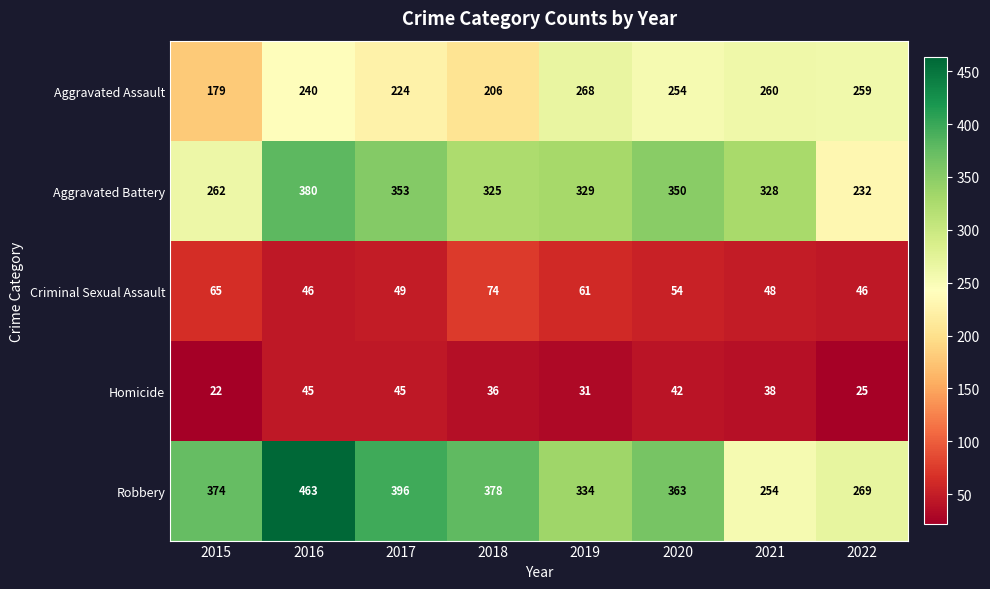

What is the minimum value shown in the chart?

22